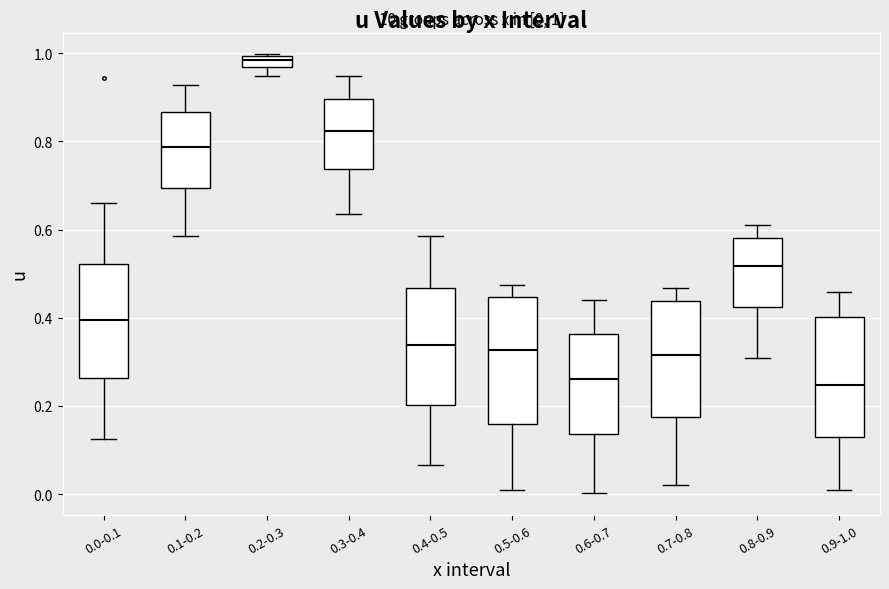

Which box has the highest median line?

0.2-0.3